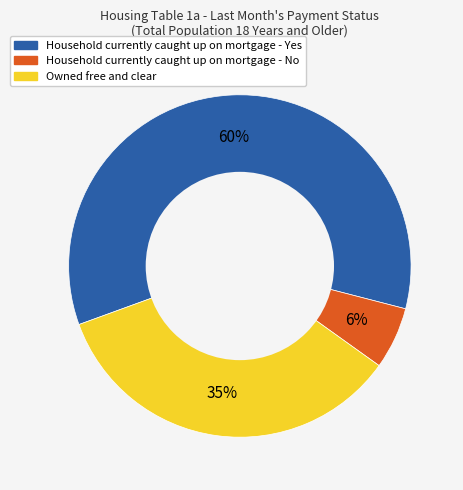

Does any single category account for the majority?

Yes